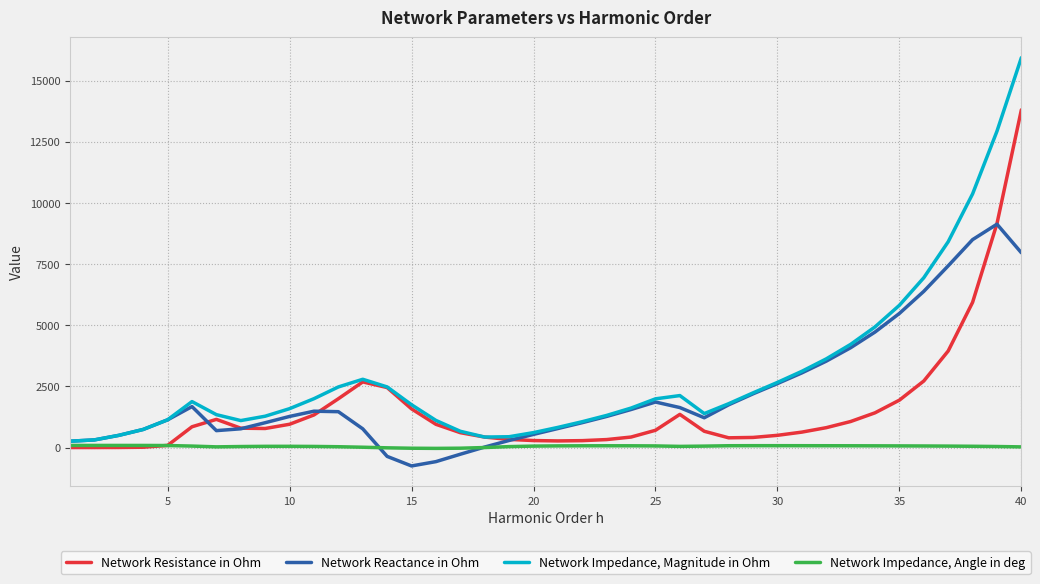

True or false: Network Reactance in Ohm has more than 2 interior local peaks.

True